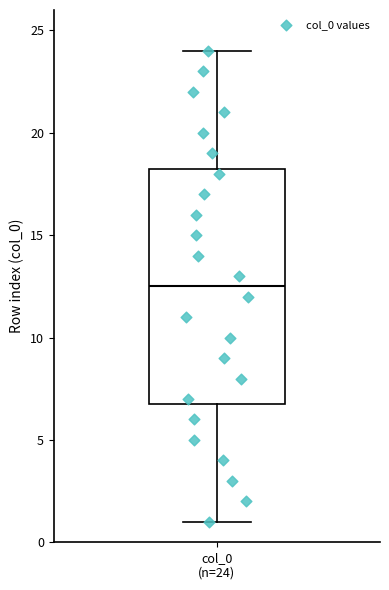

Transcribe this box plot: give where the median line is, the range the box spans, and where the two whiskers end, as read against the y-axis. The values are not printed on the chart, so give them approximately, as read against the axis.

median 12.5, box 7.0 to 18.5, whiskers 1.0 to 24.0